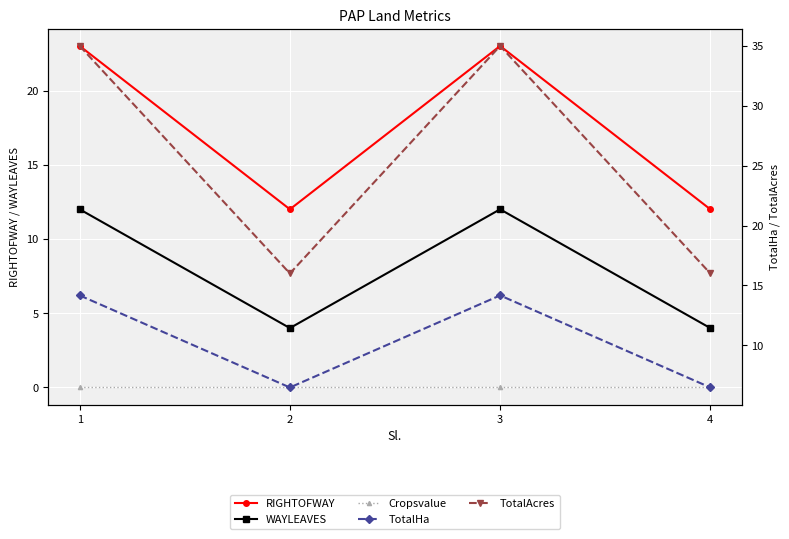

Reading left to right, transcribe all the data shown in this chart.

RIGHTOFWAY: 23.0	12.0	23.0	12.0
WAYLEAVES: 12.0	4.0	12.0	4.0
Cropsvalue: 0.0	0.0	0.0	0.0
TotalHa: 14.2	6.5	14.2	6.5
TotalAcres: 35.0	16.0	35.0	16.0